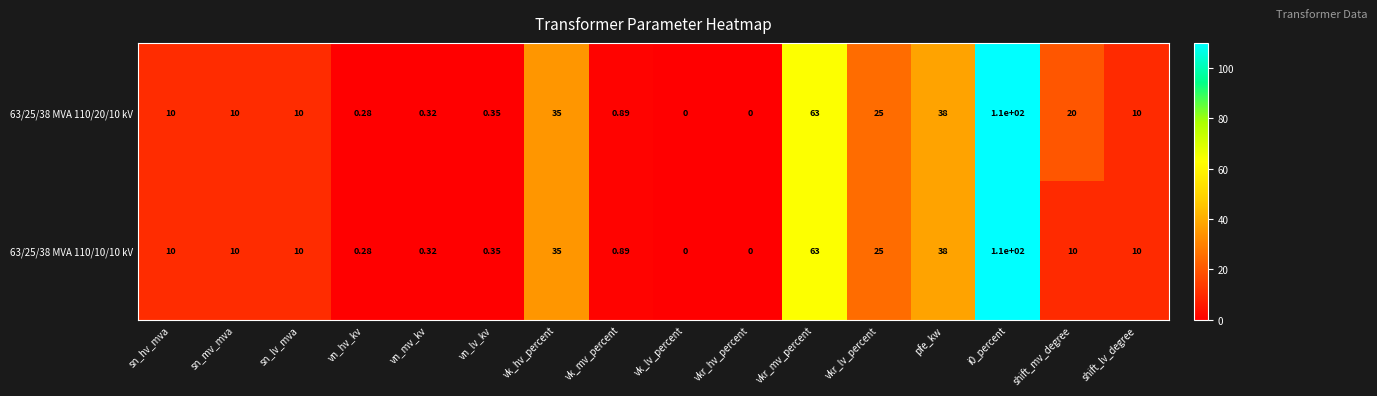

Is the value of 63/25/38 MVA 110/10/10 kV at vn_lv_kv greater than the value of 63/25/38 MVA 110/20/10 kV at pfe_kw?

No